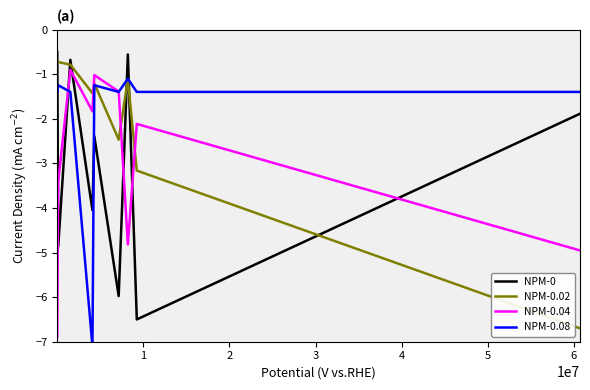

Does the chart have visible grid lines?

No